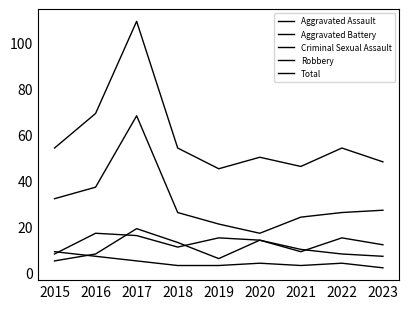

Reading left to right, extract all data points from this chart.

Aggravated Assault: 2015=8	2016=17	2017=16	2018=11	2019=15	2020=14	2021=10	2022=8	2023=7
Aggravated Battery: 2015=5	2016=8	2017=19	2018=13	2019=6	2020=14	2021=9	2022=15	2023=12
Criminal Sexual Assault: 2015=9	2016=7	2017=5	2018=3	2019=3	2020=4	2021=3	2022=4	2023=2
Robbery: 2015=32	2016=37	2017=68	2018=26	2019=21	2020=17	2021=24	2022=26	2023=27
Total: 2015=54	2016=69	2017=109	2018=54	2019=45	2020=50	2021=46	2022=54	2023=48